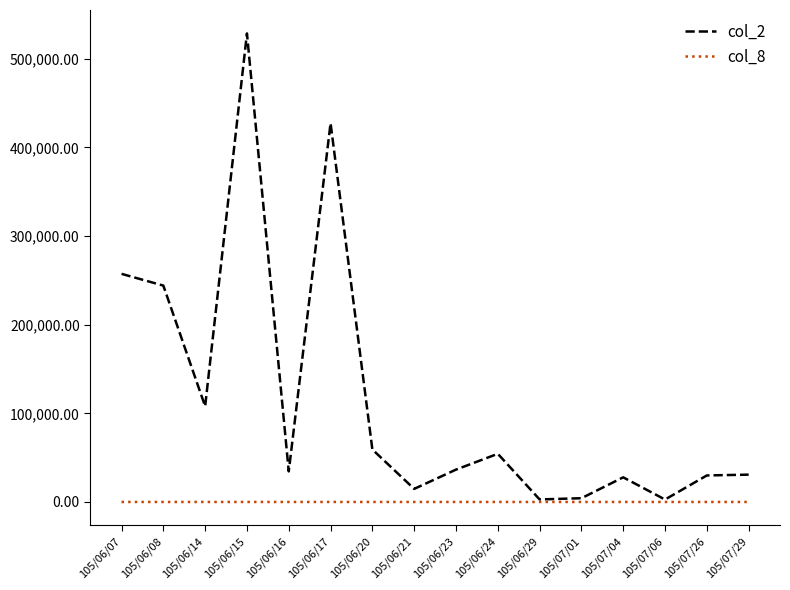

Which series has the largest total across all categories?

col_2